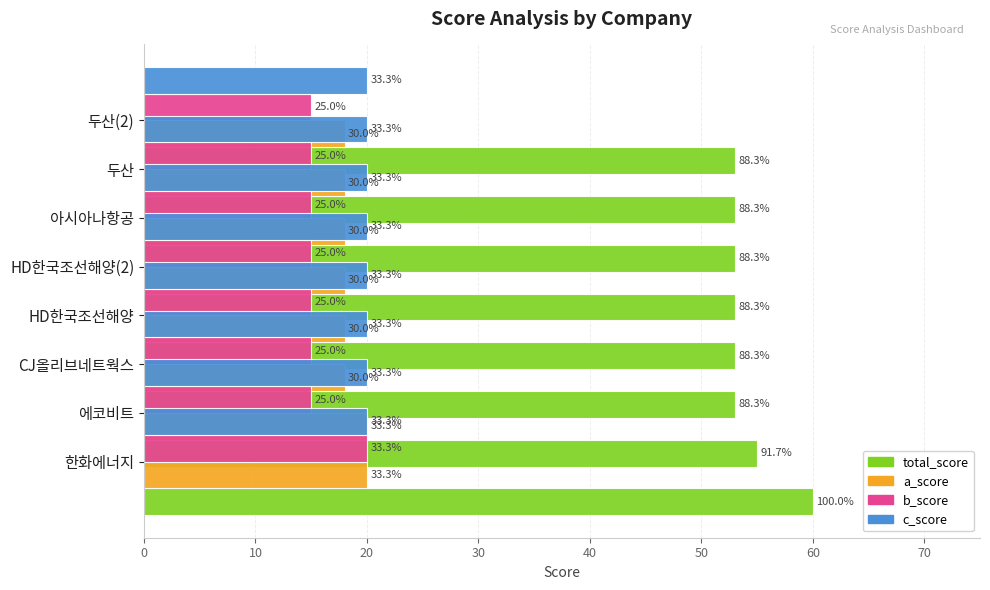

The a_score series shows 18.0 at CJ올리브네트웍스. True or false?

True